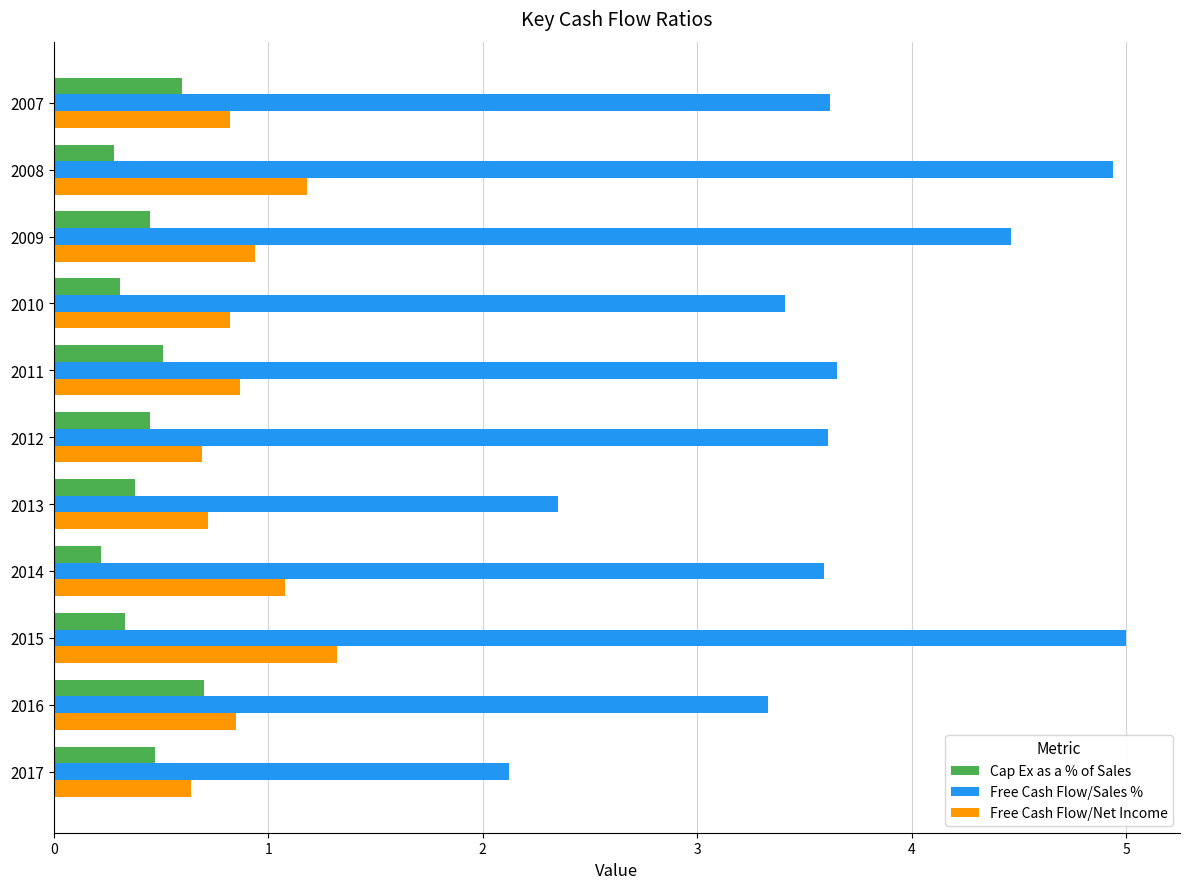

What is the minimum value for Cap Ex as a % of Sales?

0.2